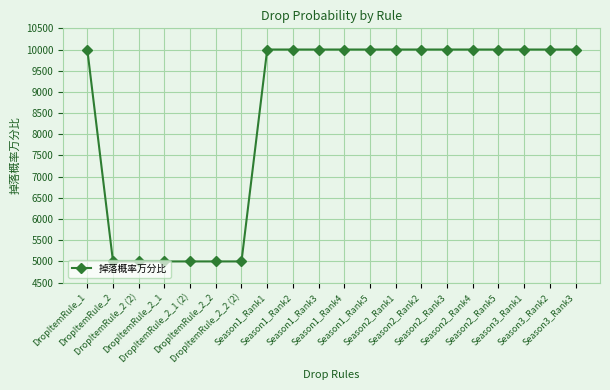

What is the sum of the values at Season2_Rank2 and Season1_Rank5?

20000